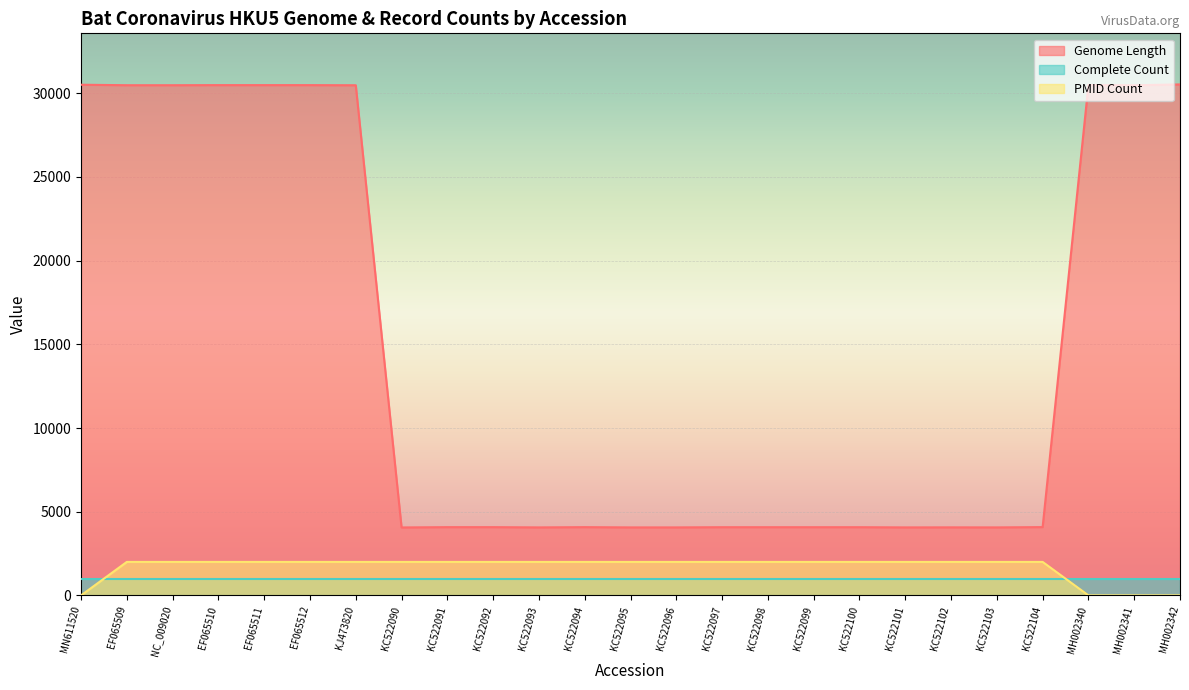

True or false: Genome Length has a value of 4062 at KC522095.

True